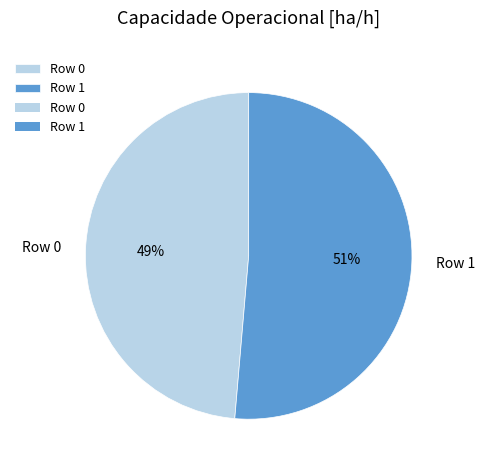

Which category has the biggest portion of the pie?

Row 1